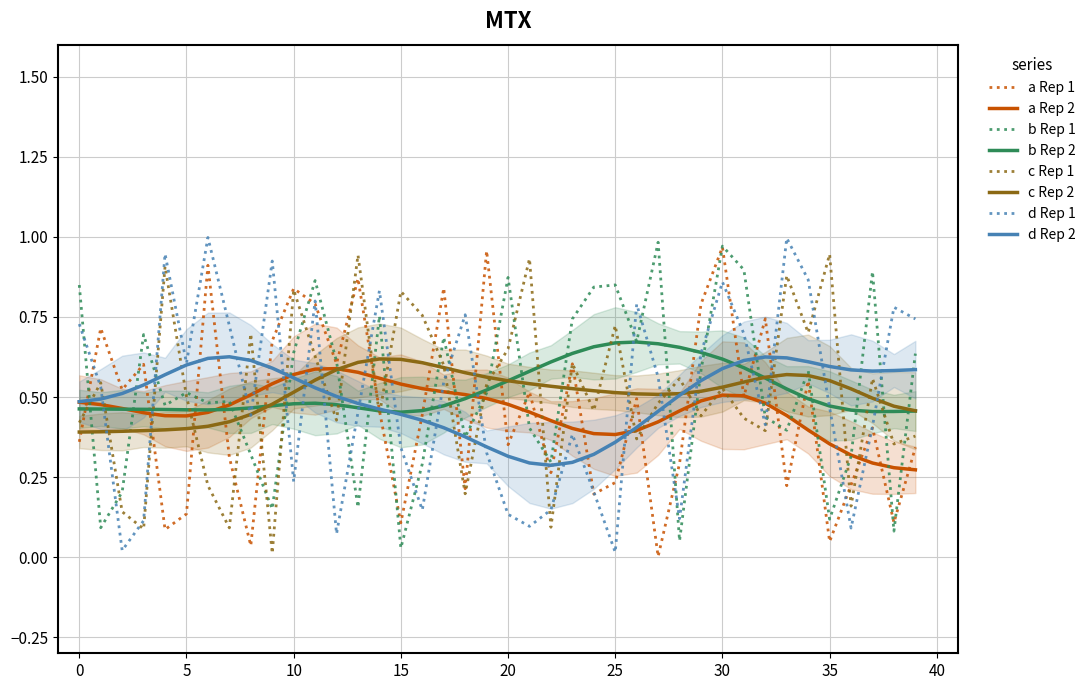

What is the average value of the d series?

0.5